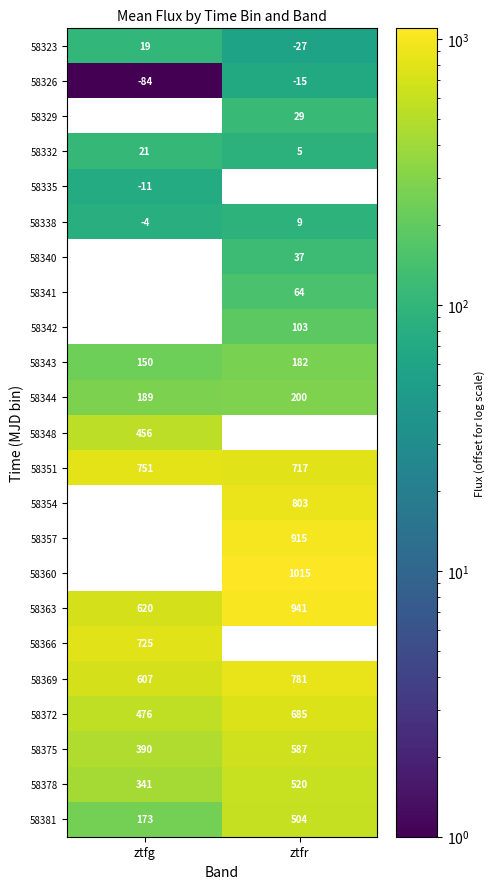

Is the value of 58369 at ztfr greater than the value of 58341 at ztfr?

Yes